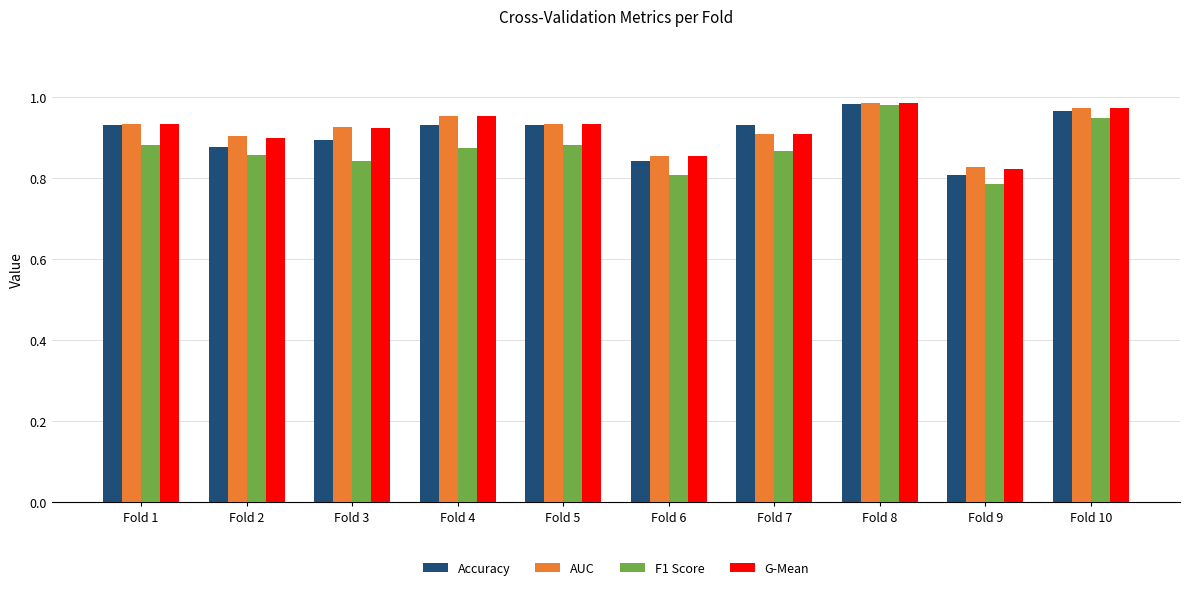

Which series has the widest spread of values?

F1 Score